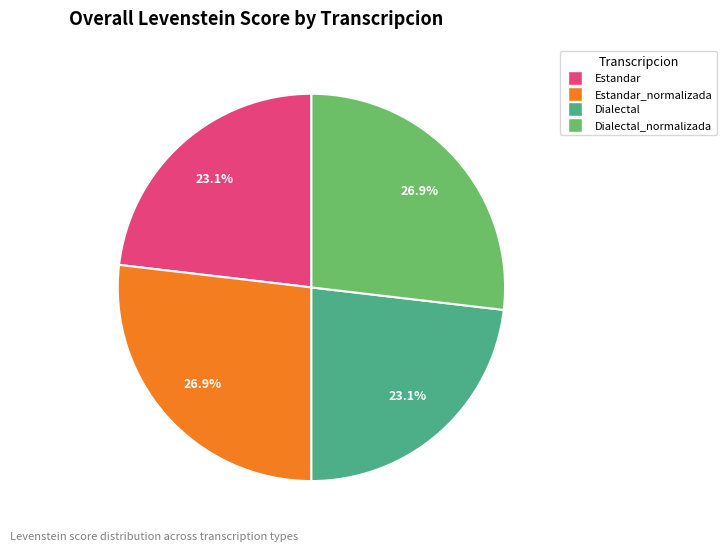

Is there a majority slice in this chart?

No